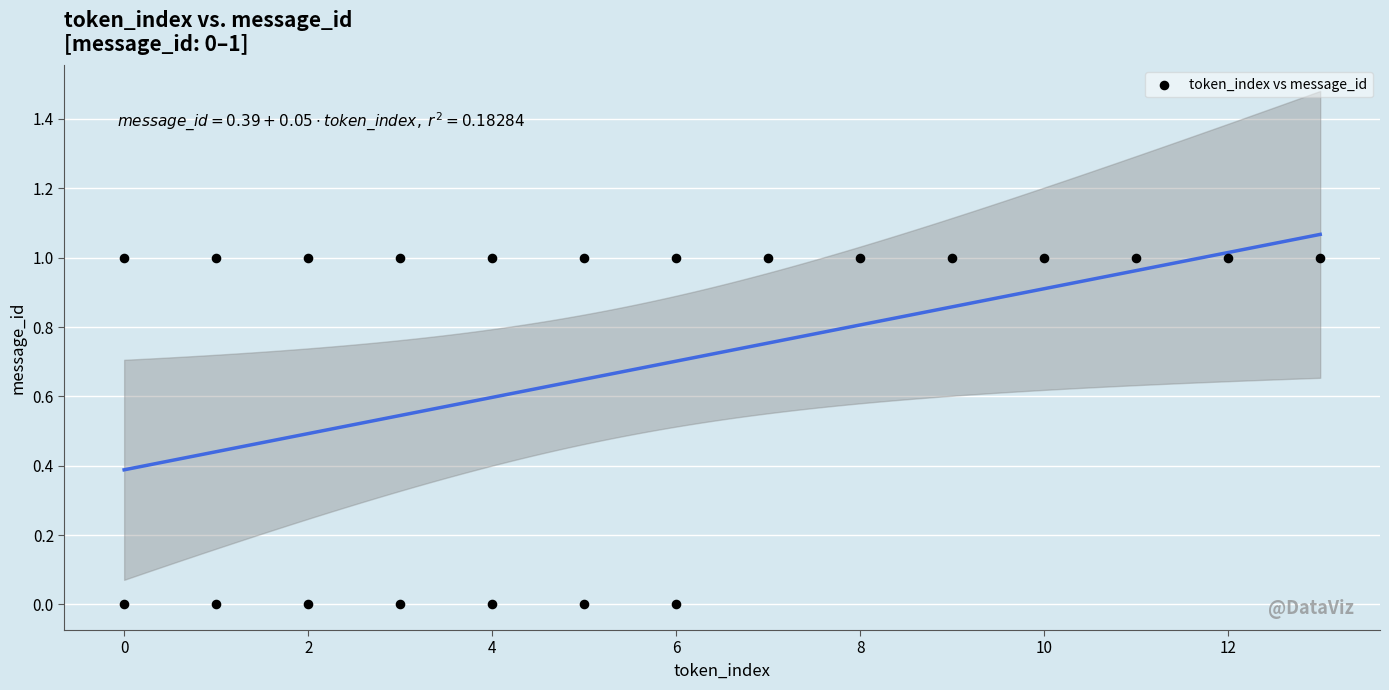

What is the range of X values (max minus min)?

13